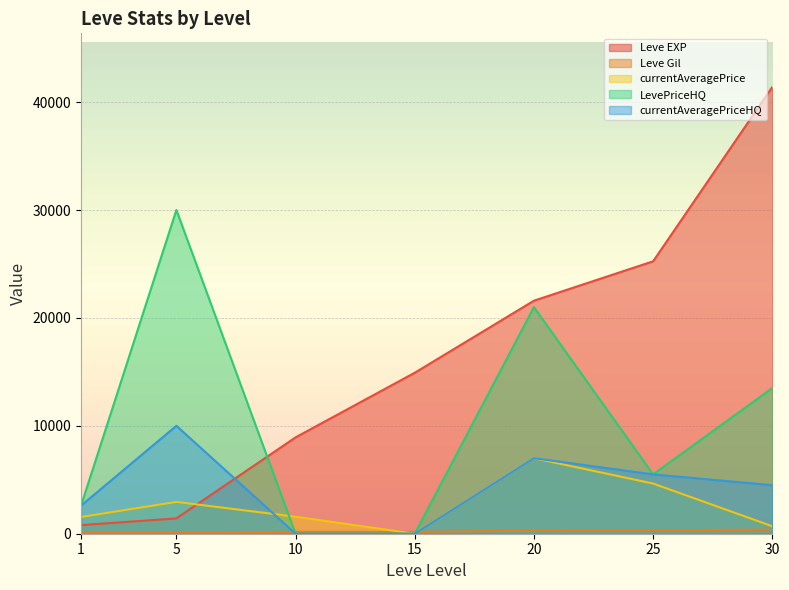

Which category has the lowest value in the Leve EXP series?

1